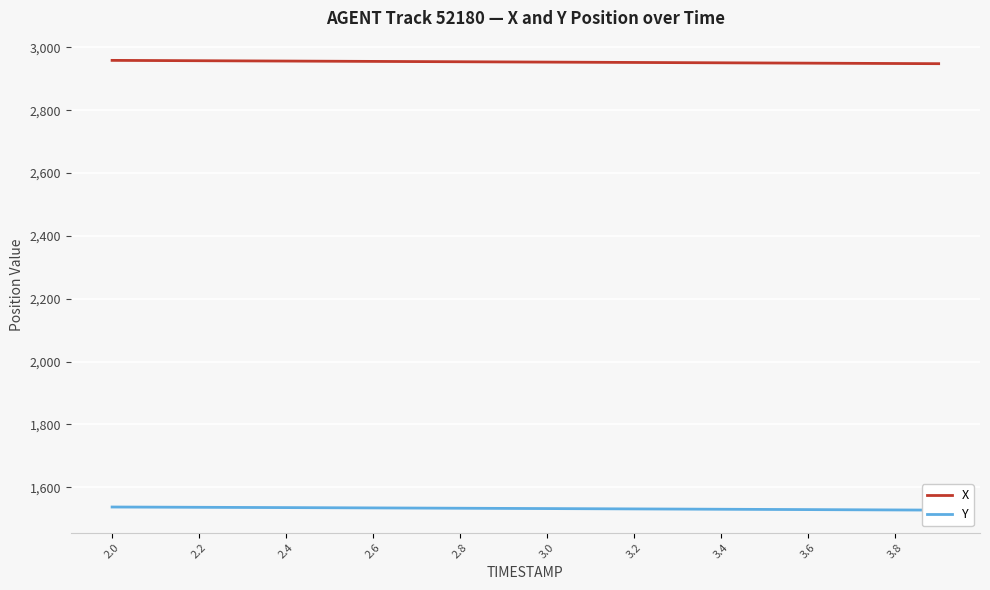

Reading left to right, what are all the values shown in this chart?

X: 2958.9	2958.4	2957.8	2957.3	2956.7	2956.2	2955.6	2955.1	2954.5	2953.9	2953.4	2952.8	2952.3	2951.7	2951.2	2950.6	2950.1	2949.5	2948.9	2948.4
Y: 1537.0	1536.5	1536.1	1535.6	1535.1	1534.6	1534.1	1533.6	1533.1	1532.5	1532.0	1531.5	1530.9	1530.4	1529.8	1529.3	1528.7	1528.2	1527.6	1527.1